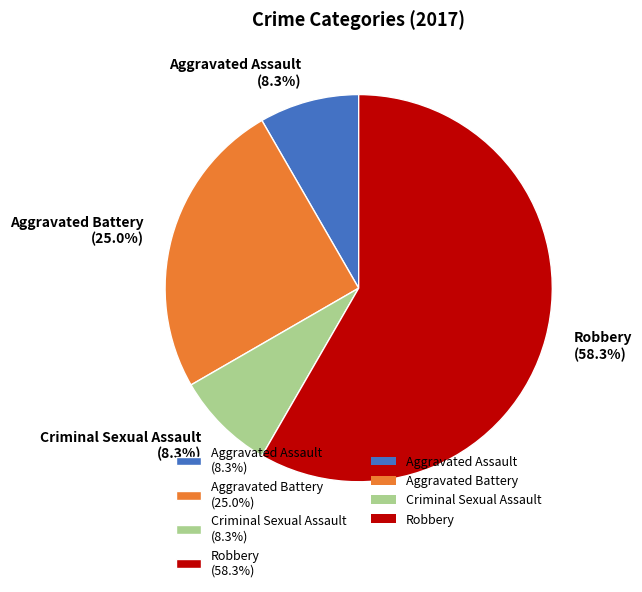

To the nearest percent, what is the average slice percentage?

25%